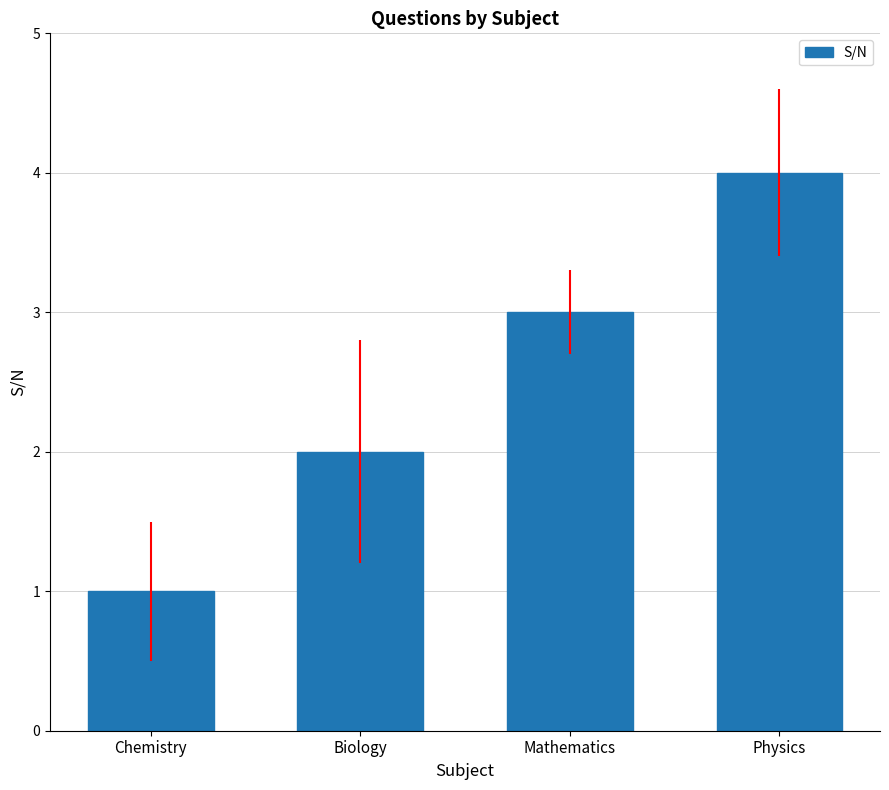

Reading right to left, what are all the values shown in this chart?

4	3	2	1